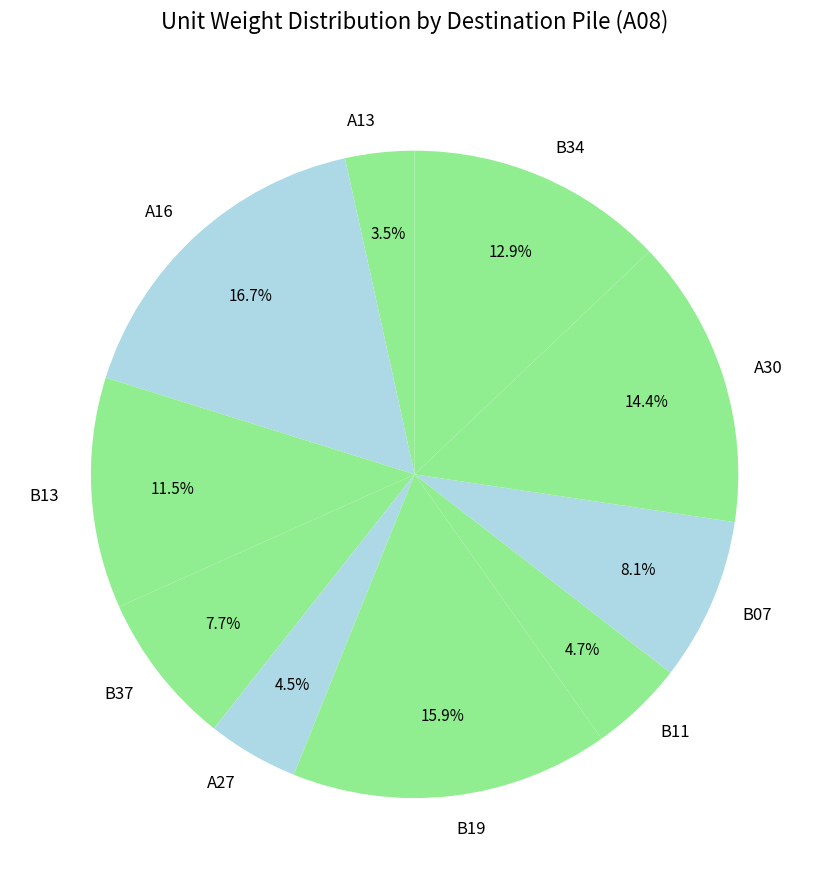

Between B13 and B34, which is larger?

B34